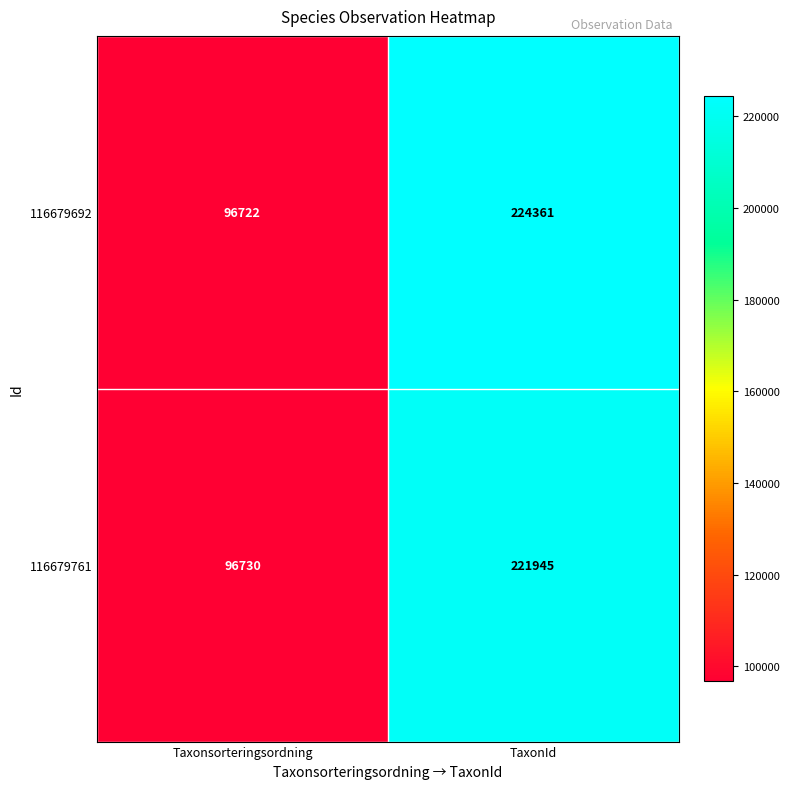

What is the sum of all 116679761 values?

318675